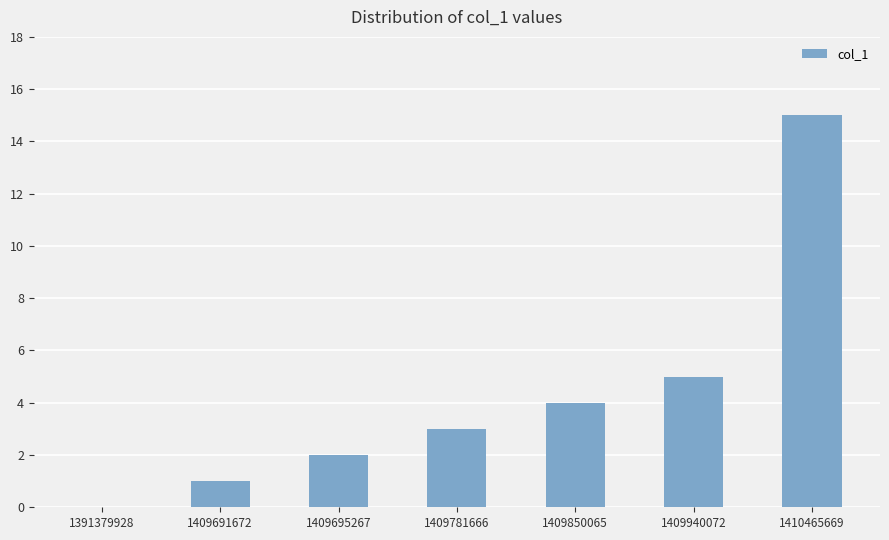

What is the average value?

4